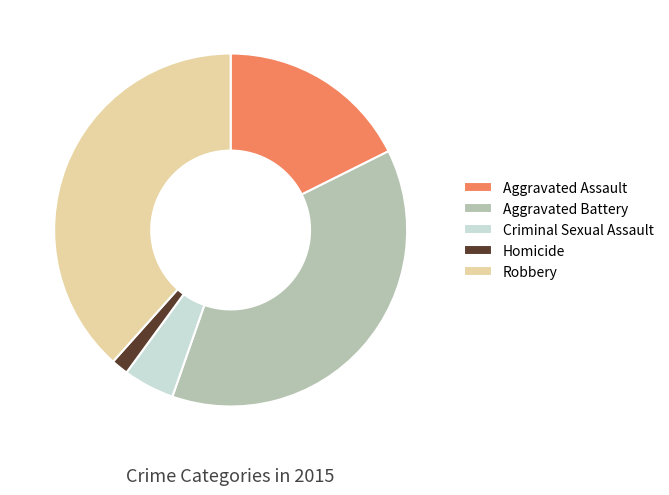

Which has a higher value, Aggravated Assault or Homicide?

Aggravated Assault